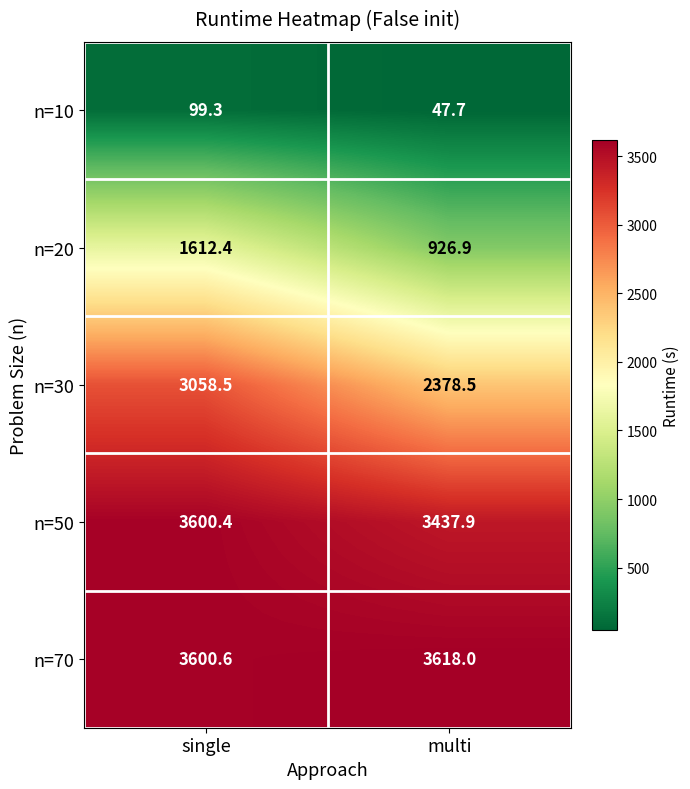

Is it true that n=20 equals 1453.4 at multi?

False